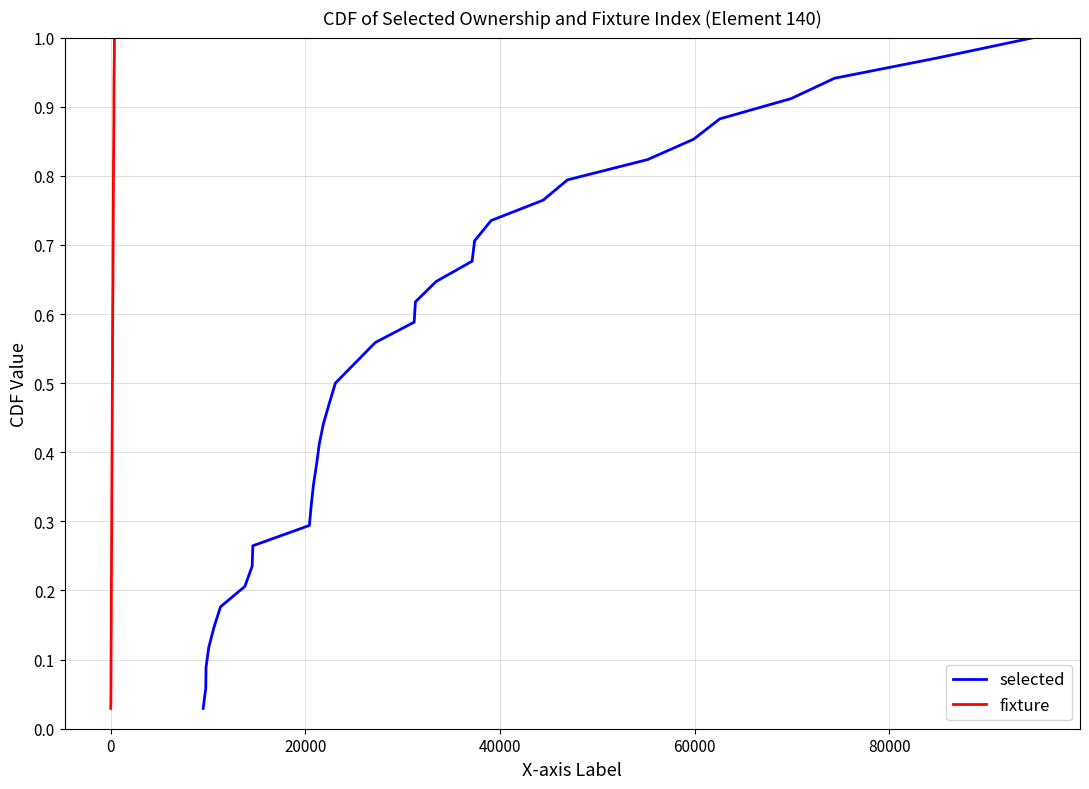

True or false: fixture has a value of 0.2 at 14.

False